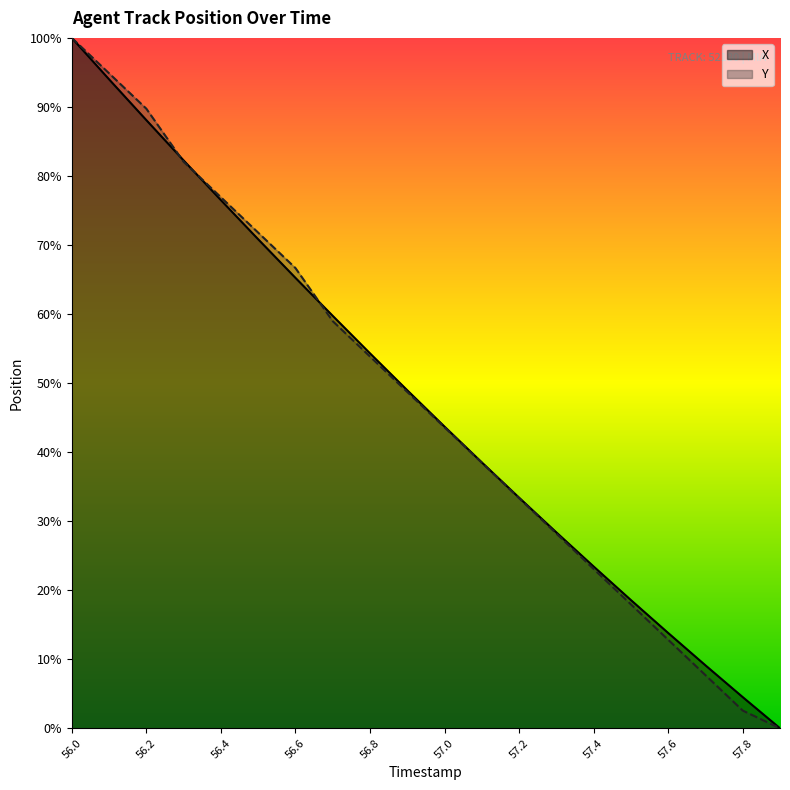

Which series has the largest total across all categories?

X